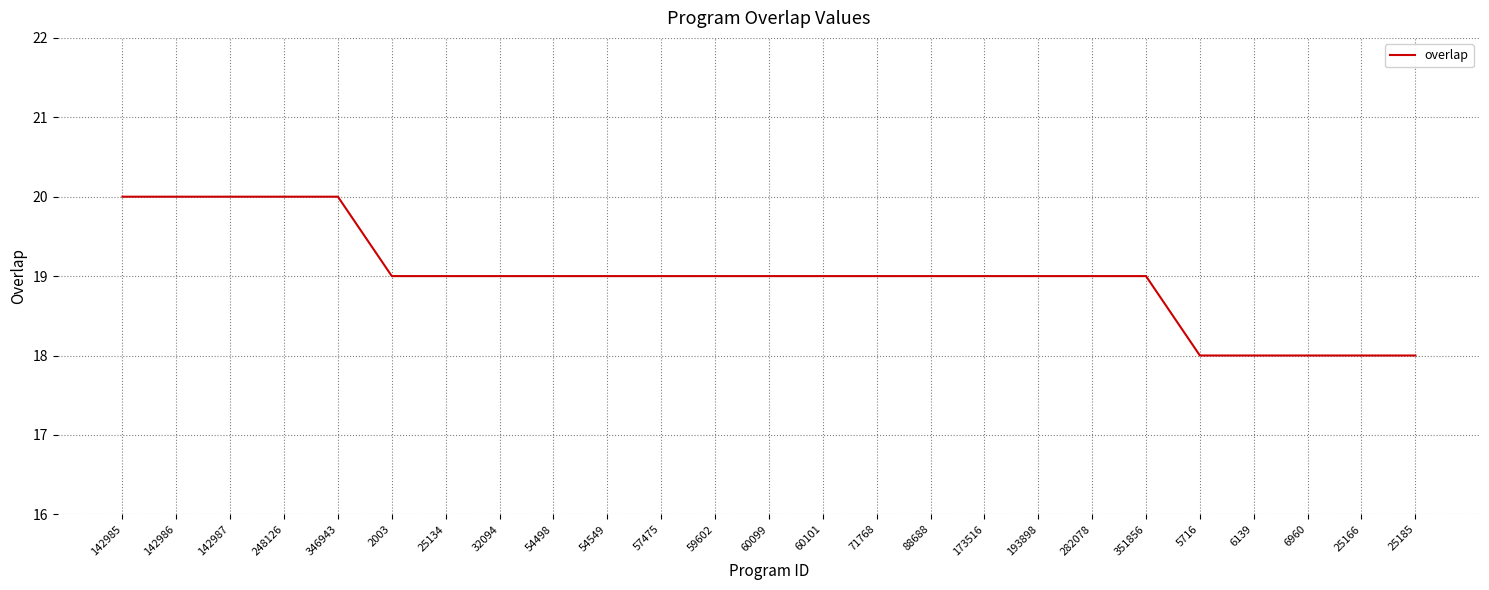

What is the minimum value shown in the chart?

18